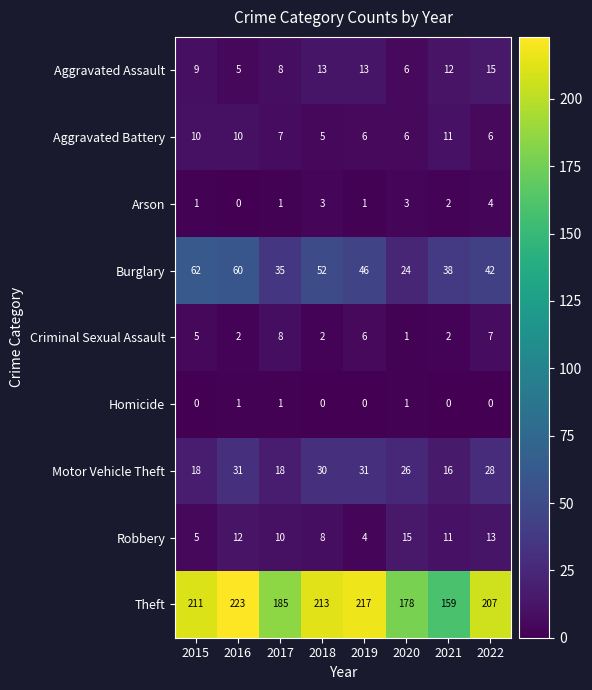

How many series are shown in this chart?

9